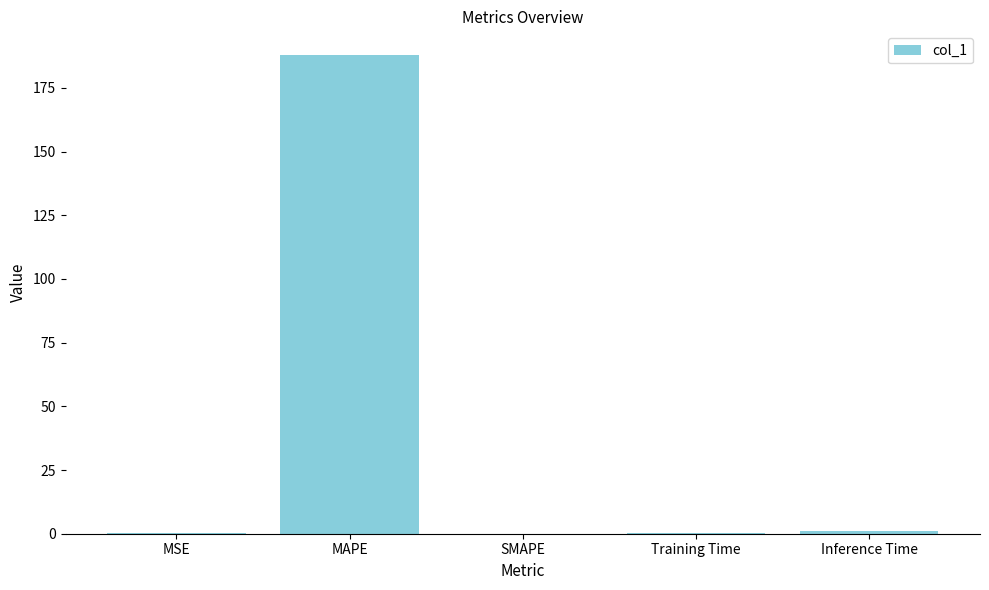

What is the maximum value shown in the chart?

187.8